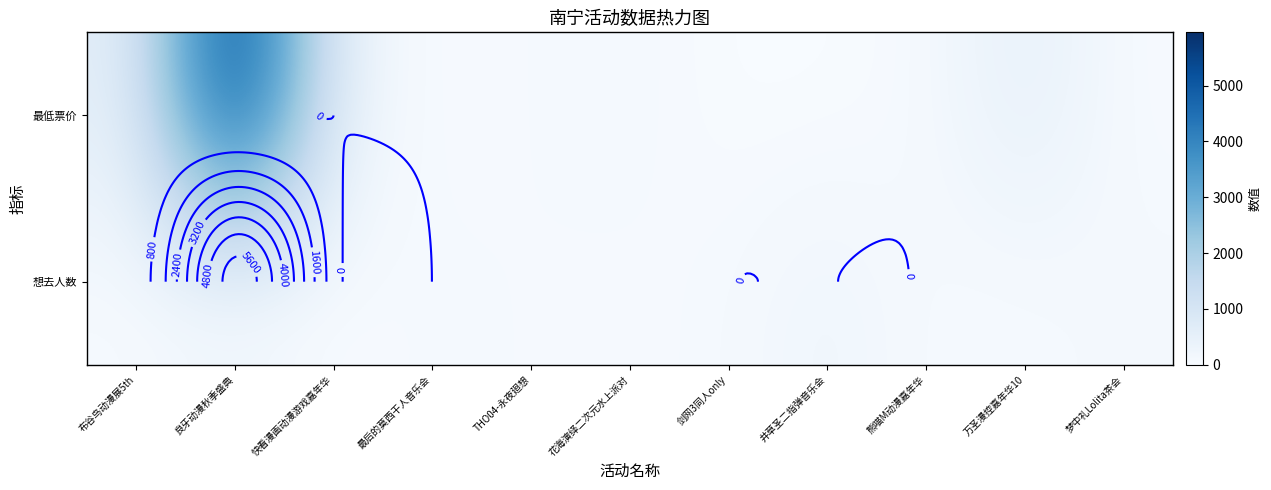

Which series has the largest total across all categories?

最低票价